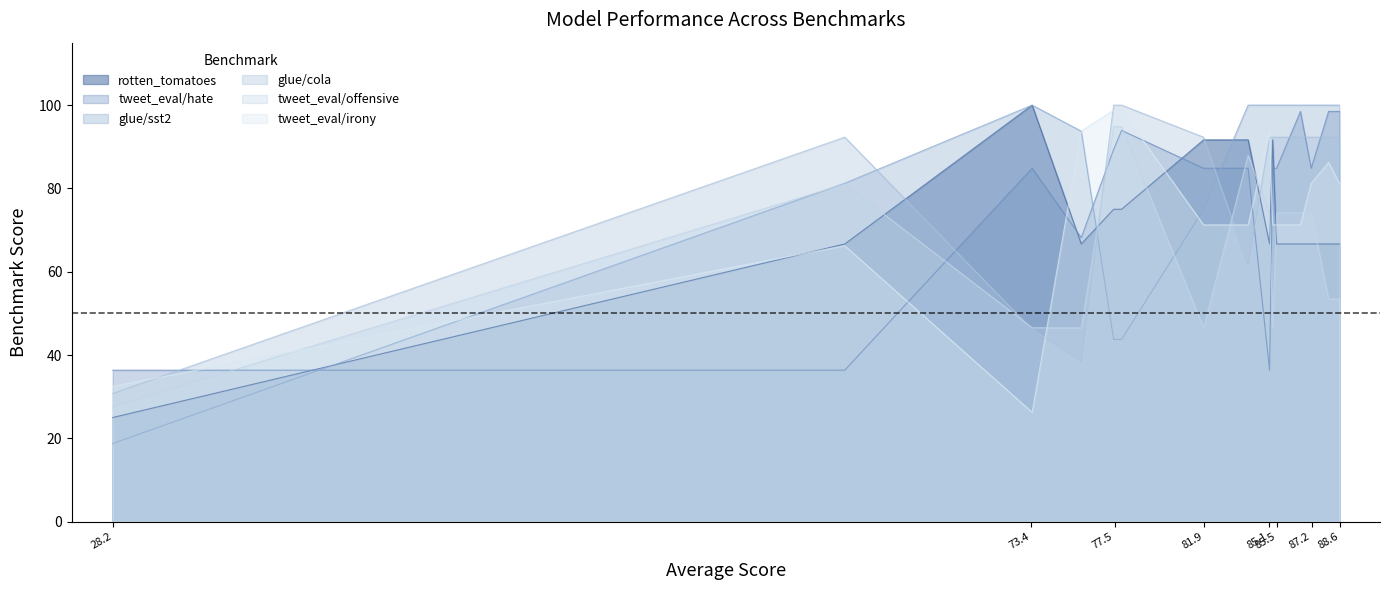

True or false: tweet_eval/offensive and glue/cola intersect in this chart.

True